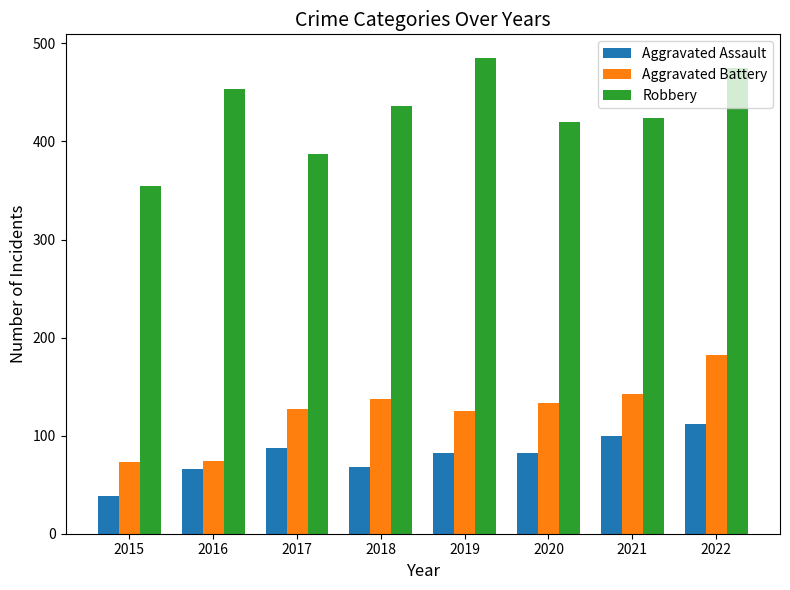

Which series has the widest spread of values?

Robbery